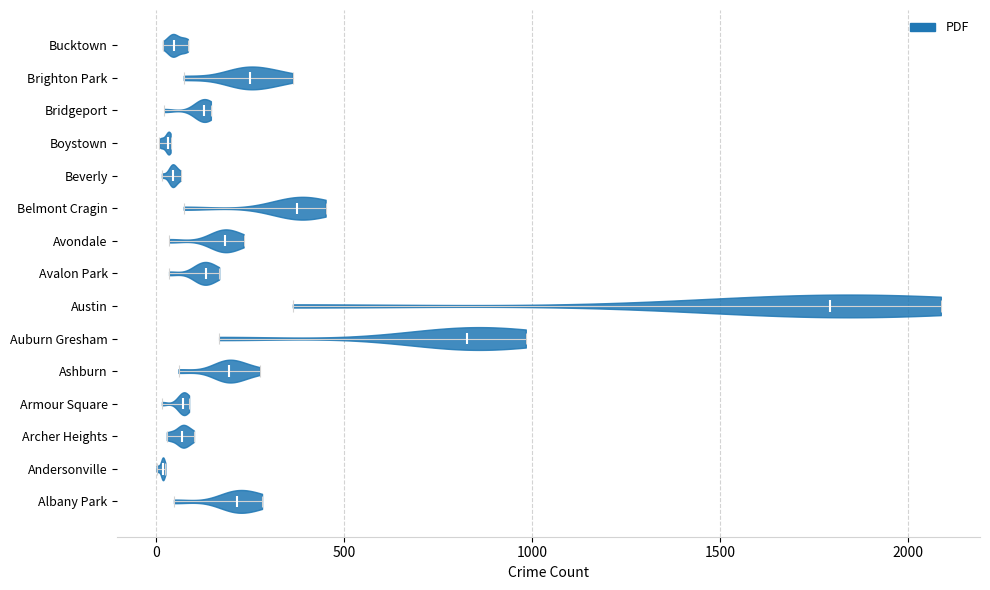

Reading bottom to top, read every violin against the x-axis: where its median line is, and the lowest and highest points it reaches. The values are not printed on the chart, so give them approximately, as read against the axis.

Albany Park: median line 200, lowest point 50, highest point 300
Andersonville: median line 0, lowest point 0, highest point 50
Archer Heights: median line 50, lowest point 50, highest point 100
Armour Square: median line 50, lowest point 0, highest point 100
Ashburn: median line 200, lowest point 50, highest point 300
Auburn Gresham: median line 850, lowest point 150, highest point 1000
Austin: median line 1800, lowest point 350, highest point 2100
Avalon Park: median line 150, lowest point 50, highest point 150
Avondale: median line 200, lowest point 50, highest point 250
Belmont Cragin: median line 400, lowest point 50, highest point 450
Beverly: median line 50, lowest point 0, highest point 50
Boystown: median line 50, lowest point 0, highest point 50
Bridgeport: median line 150, lowest point 0, highest point 150
Brighton Park: median line 250, lowest point 50, highest point 350
Bucktown: median line 50, lowest point 0, highest point 100